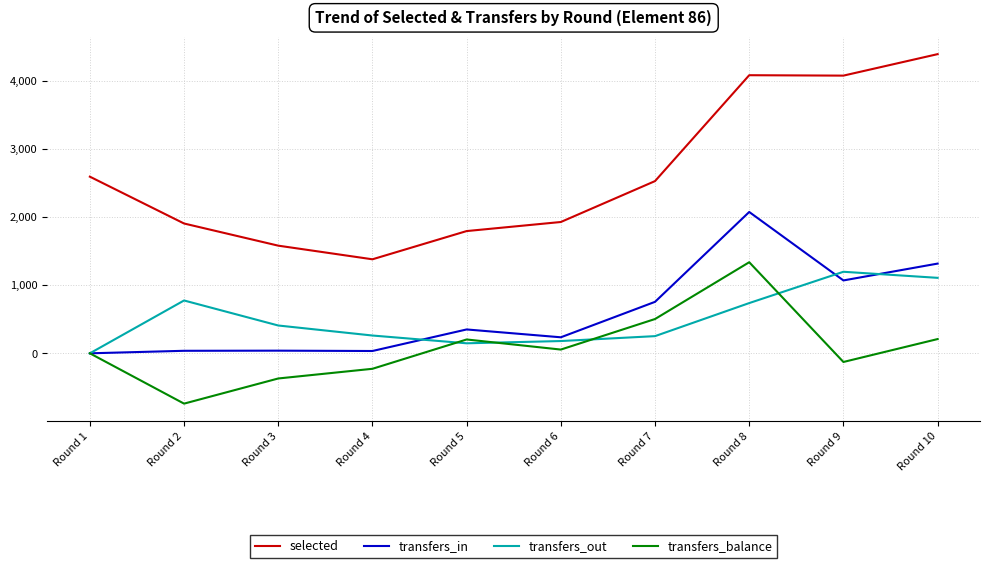

At which category does transfers_out reach its first local peak?

Round 2